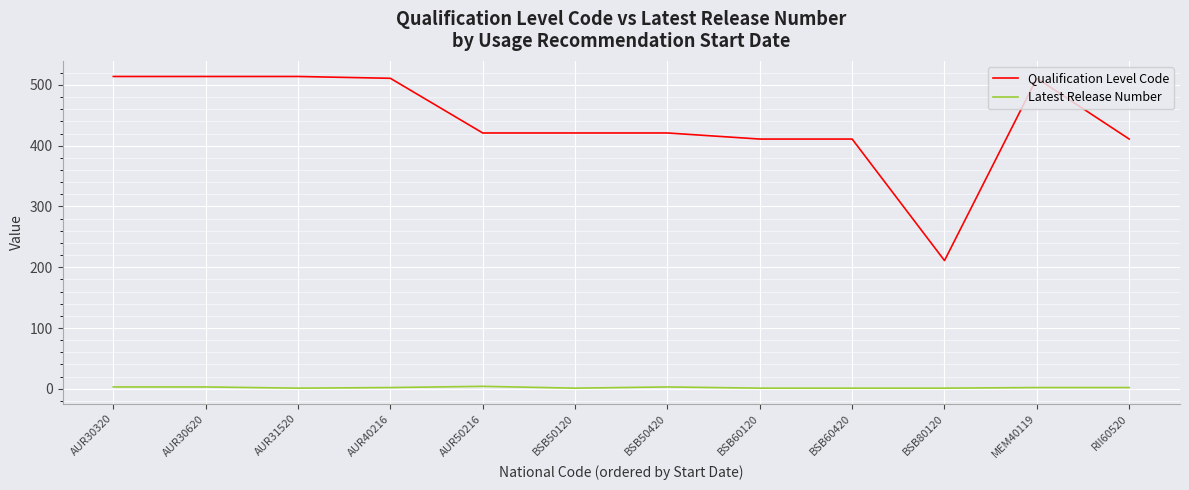

What position from the left is BSB60420?

9